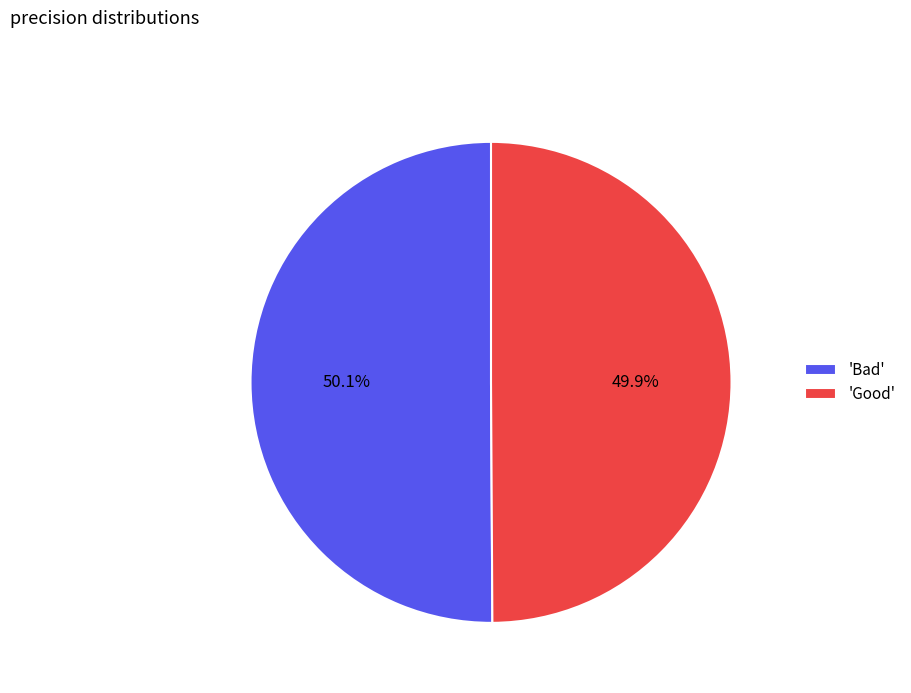

What percentage do 'Good' and 'Bad' together represent?

100.0%